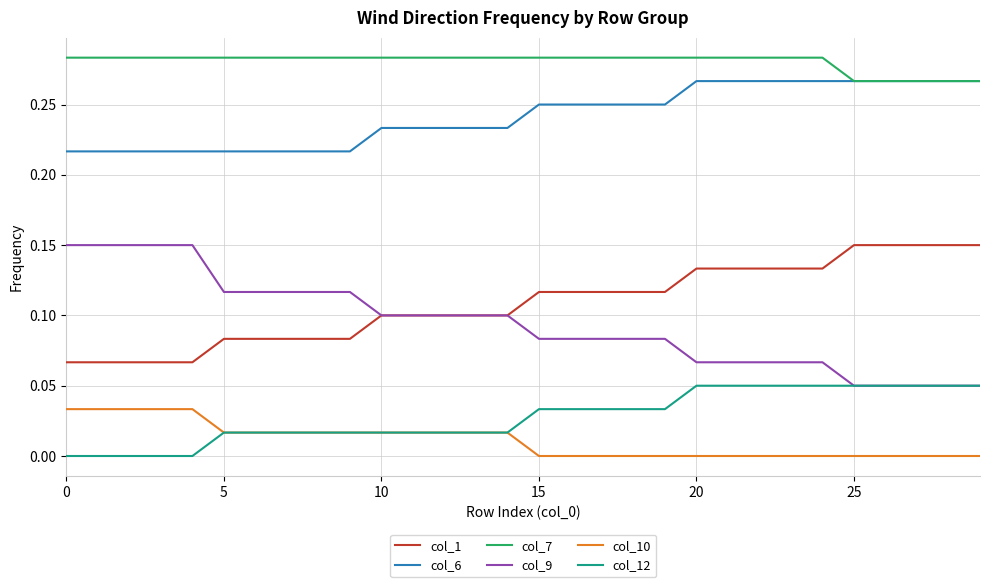

What are all the series names shown in the legend?

col_1, col_6, col_7, col_9, col_10, col_12